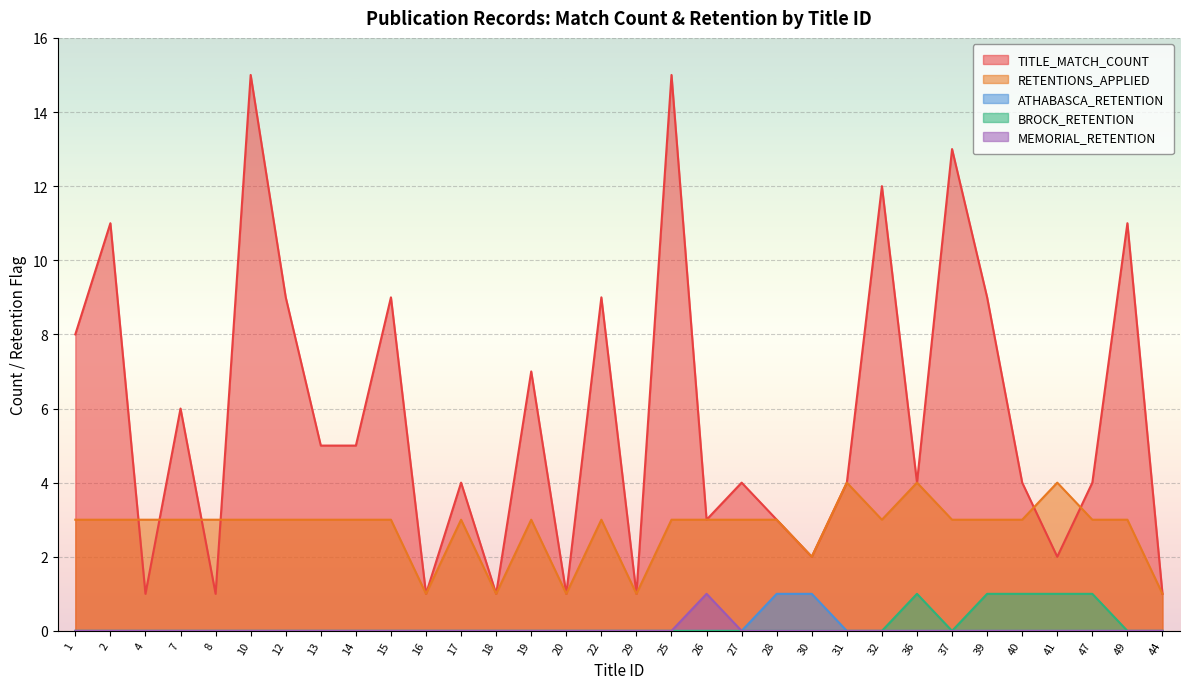

Is it true that RETENTIONS_APPLIED equals 2 at 31?

False